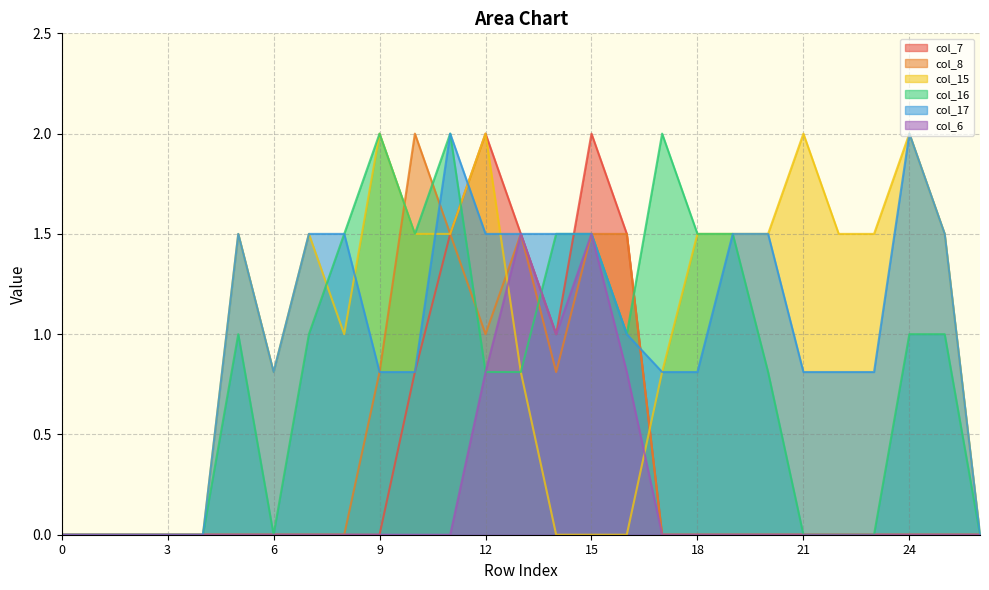

Reading right to left, list all the values displayed in this chart.

col_7: 0.0	0.0	0.0	0.0	0.0	0.0	0.0	0.0	0.0	0.0	1.5	2.0	1.0	1.5	2.0	1.5	0.8	0.0	0.0	0.0	0.0	0.0	0.0	0.0	0.0	0.0	0.0
col_8: 0.0	0.0	0.0	0.0	0.0	0.0	0.0	0.0	0.0	0.0	1.5	1.5	0.8	1.5	1.0	1.5	2.0	0.8	0.0	0.0	0.0	0.0	0.0	0.0	0.0	0.0	0.0
col_15: 0.0	1.5	2.0	1.5	1.5	2.0	1.5	1.5	1.5	0.8	0.0	0.0	0.0	0.8	2.0	1.5	1.5	2.0	1.0	1.5	0.8	1.5	0.0	0.0	0.0	0.0	0.0
col_16: 0.0	1.0	1.0	0.0	0.0	0.0	0.8	1.5	1.5	2.0	1.0	1.5	1.5	0.8	0.8	2.0	1.5	2.0	1.5	1.0	0.0	1.0	0.0	0.0	0.0	0.0	0.0
col_17: 0.0	1.5	2.0	0.8	0.8	0.8	1.5	1.5	0.8	0.8	1.0	1.5	1.5	1.5	1.5	2.0	0.8	0.8	1.5	1.5	0.8	1.5	0.0	0.0	0.0	0.0	0.0
col_6: 0.0	0.0	0.0	0.0	0.0	0.0	0.0	0.0	0.0	0.0	0.8	1.5	1.0	1.5	0.8	0.0	0.0	0.0	0.0	0.0	0.0	0.0	0.0	0.0	0.0	0.0	0.0